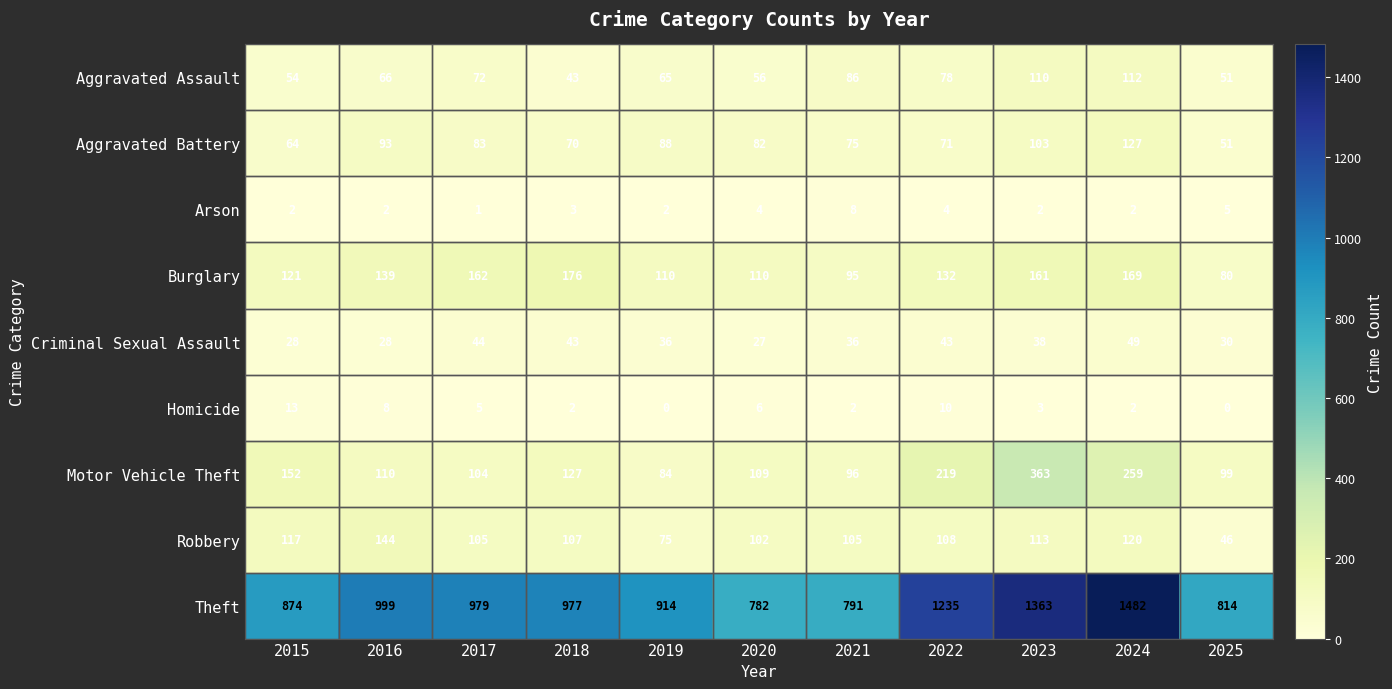

At which label is Aggravated Battery closest to 89?

2019